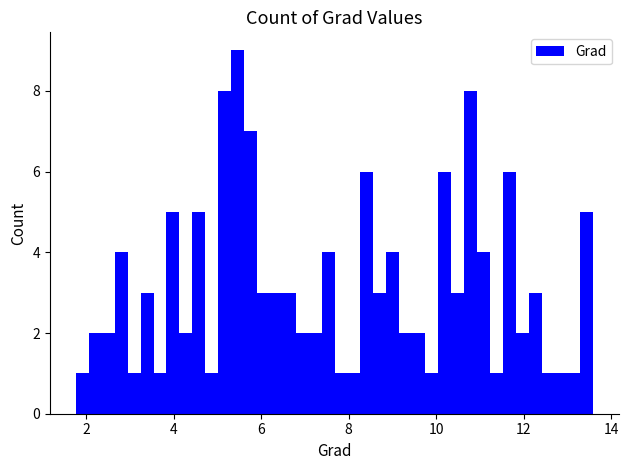

Read against the x-axis, roughly where is the centre of the tallest bar?

5.4